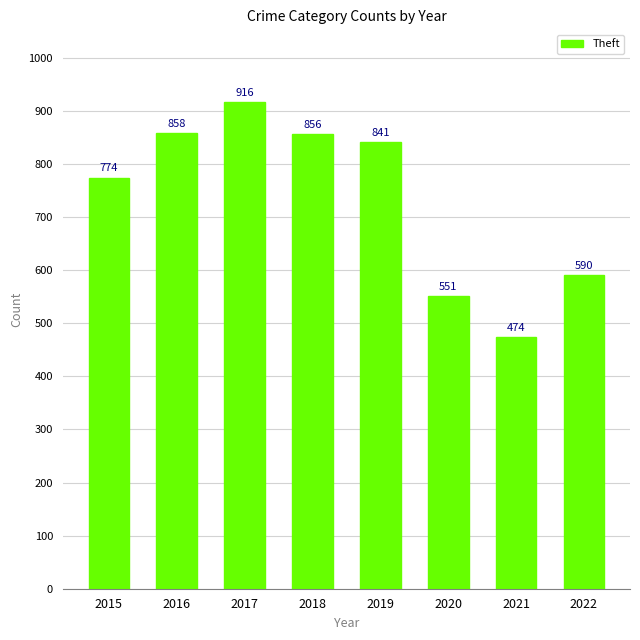

What is the change in value from 2017 to 2018?

-60